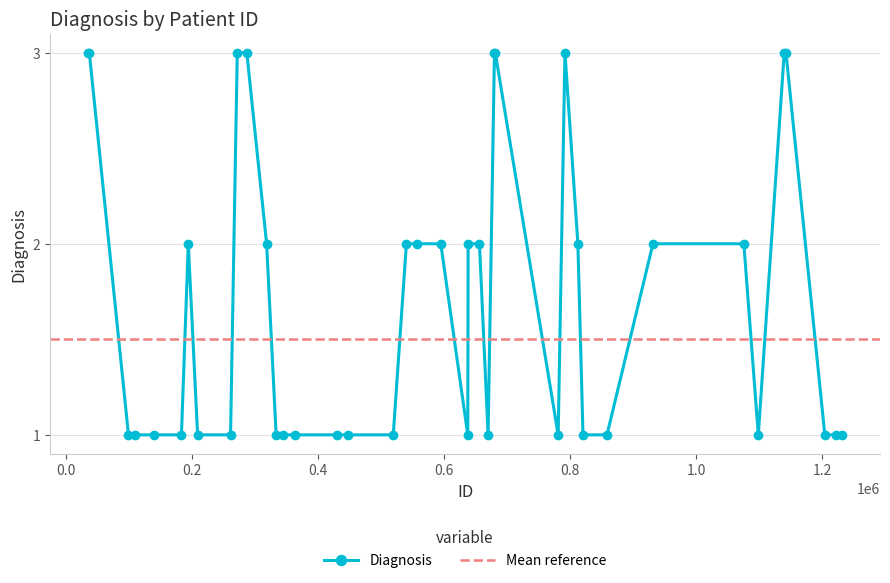

Reading left to right, extract all data points from this chart.

34167=3	36643=3	98772=1	109452=1	138647=1	182840=1	193692=2	208476=1	260766=1	271413=3	286546=3	317989=2	333105=1	343505=1	363692=1	429744=1	447469=1	518933=1	539805=2	556987=2	594368=2	637173=1	637763=2	655728=2	669419=1	679537=3	680806=3	780629=1	791409=3	811893=2	820026=1	858049=1	931008=2	1075235=2	1098228=1	1139342=3	1142116=3	1203732=1	1221926=1	1231441=1